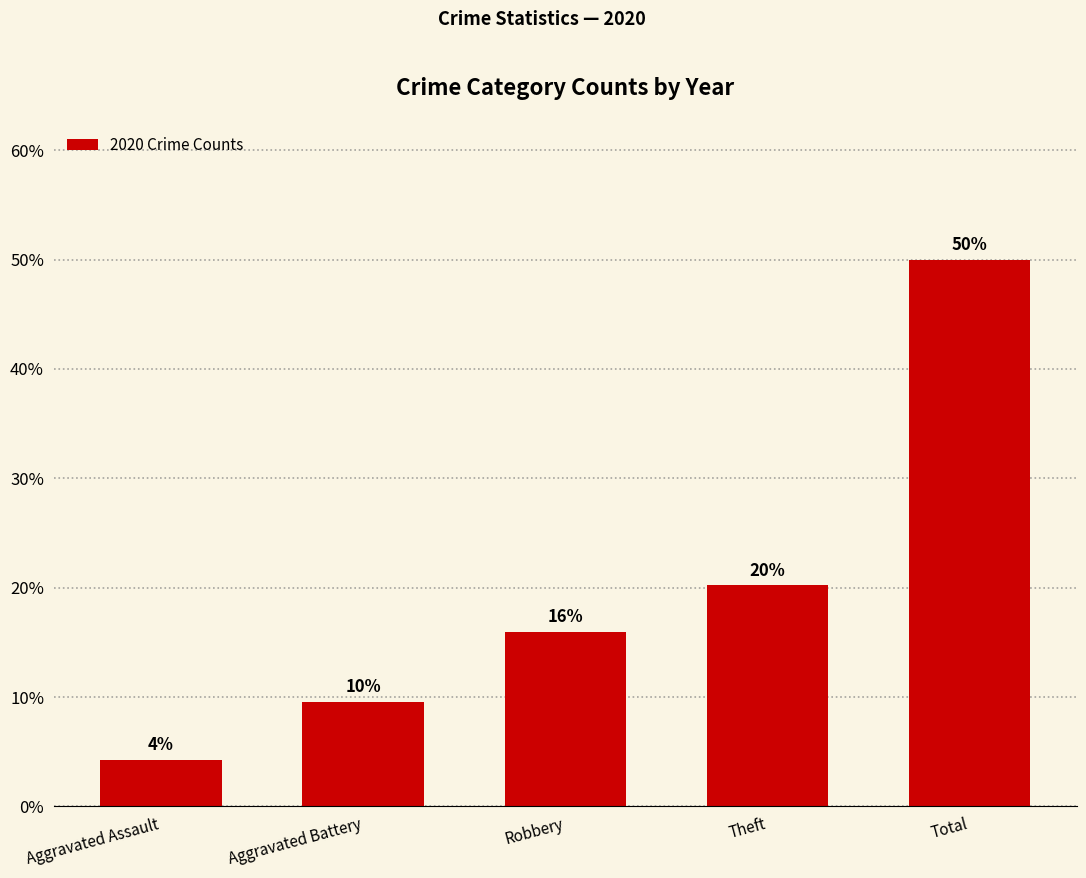

What is the sum of the values at Aggravated Assault and Aggravated Battery?

13.8